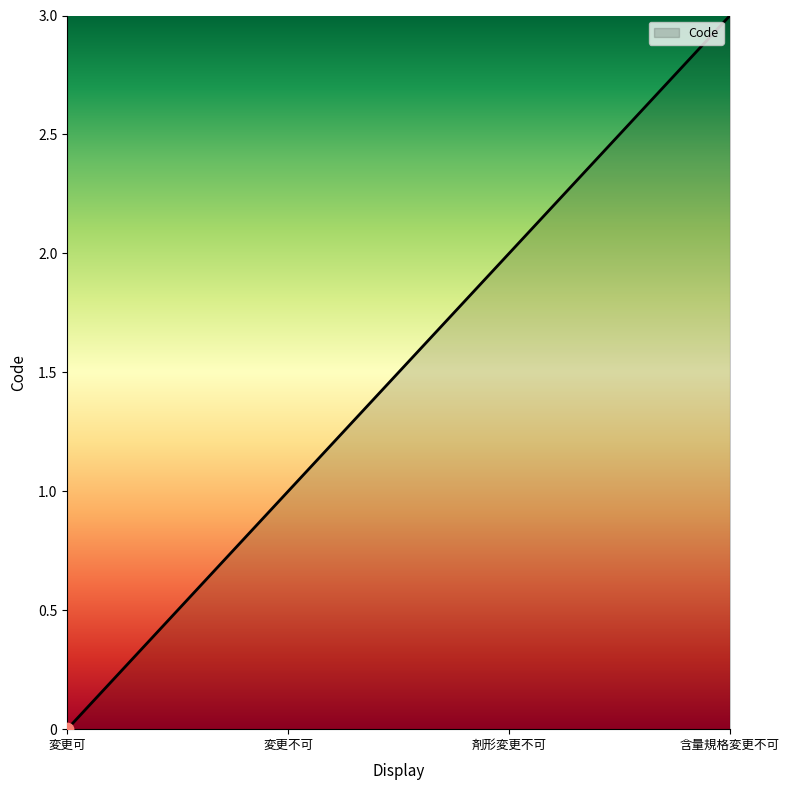

How many lines are shown in the chart?

1